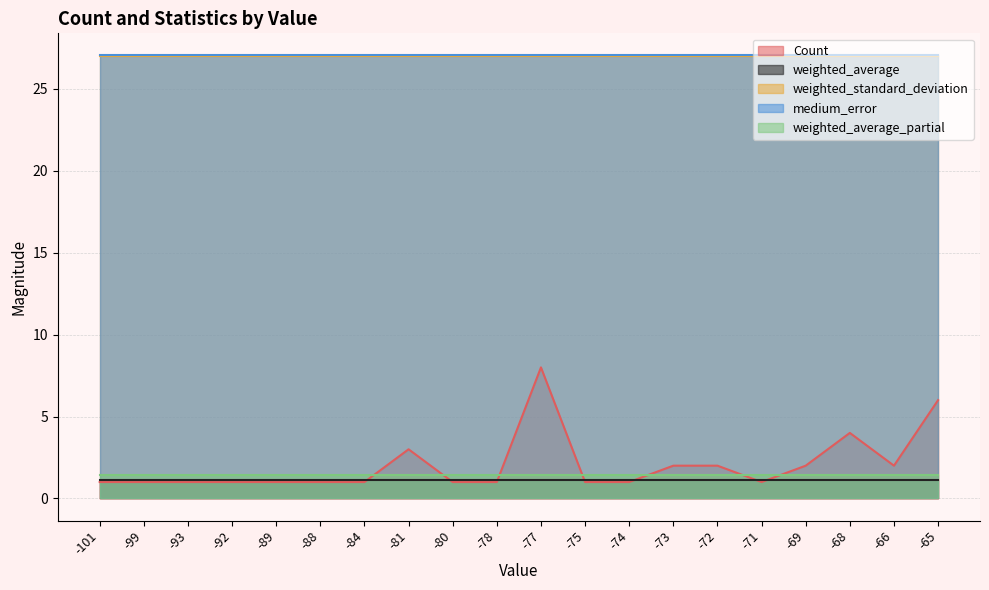

Which series changed the most between -92 and -75?

Count